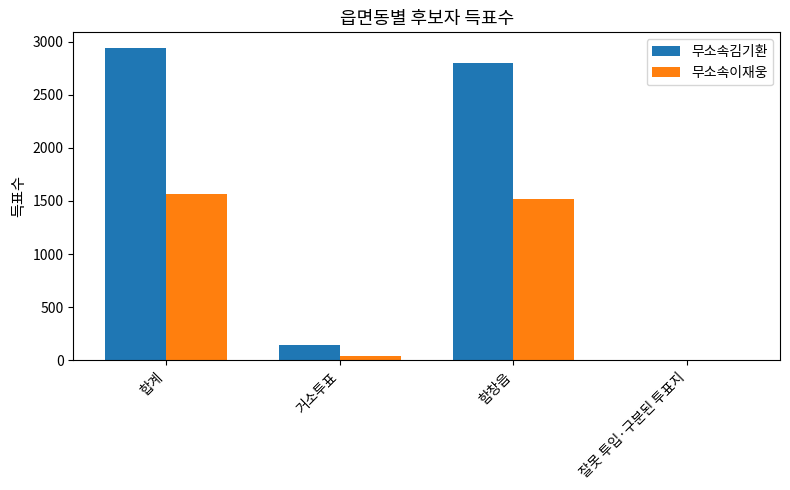

Reading right to left, extract all data points from this chart.

무소속김기환: 2	2798	140	2940
무소속이재웅: 0	1517	45	1562